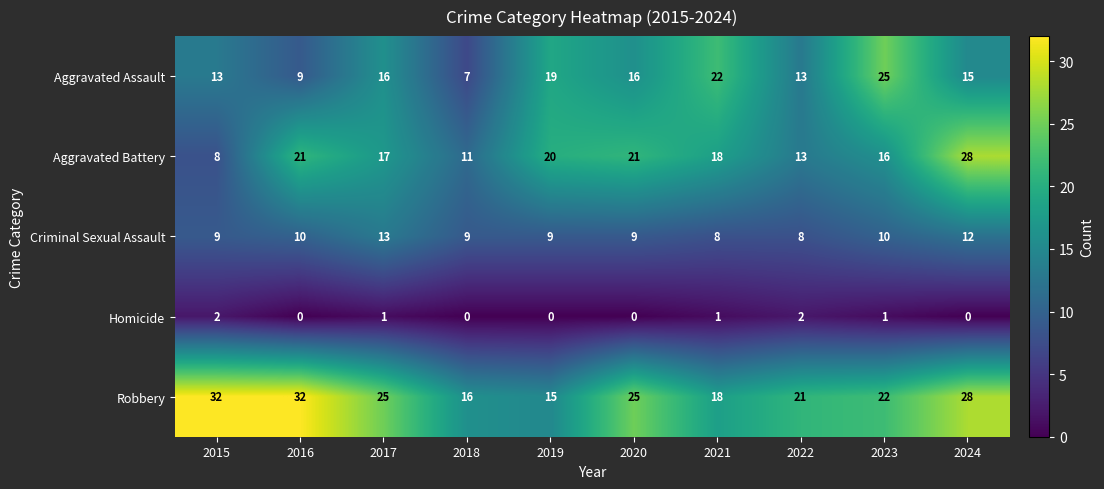

Rank the series by their maximum value, from lowest to highest.

Homicide, Criminal Sexual Assault, Aggravated Assault, Aggravated Battery, Robbery